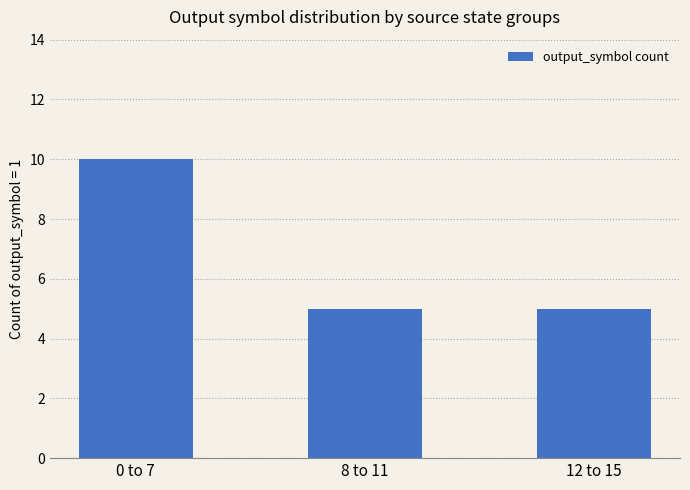

True or false: the data shows 5 at 8 to 11.

True